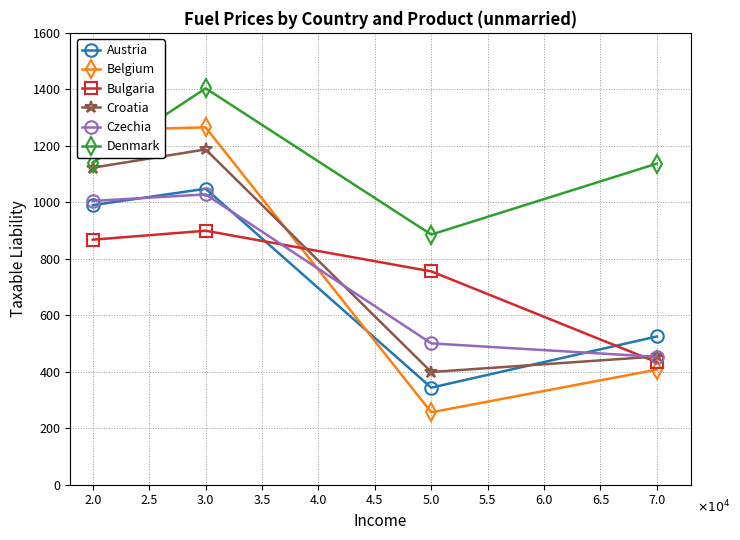

What is the label of the 2nd point from the right?

5.0